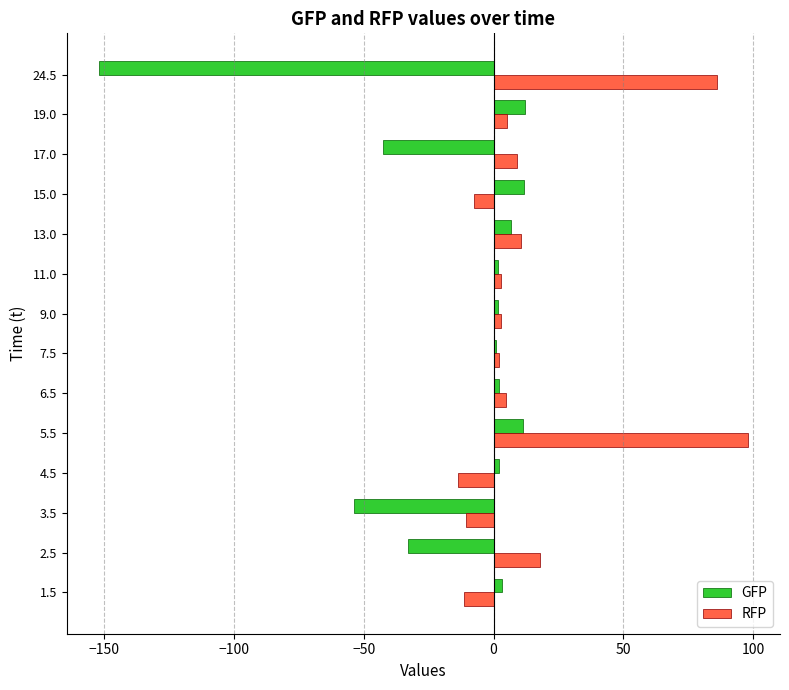

Count the number of data series in this chart.

2